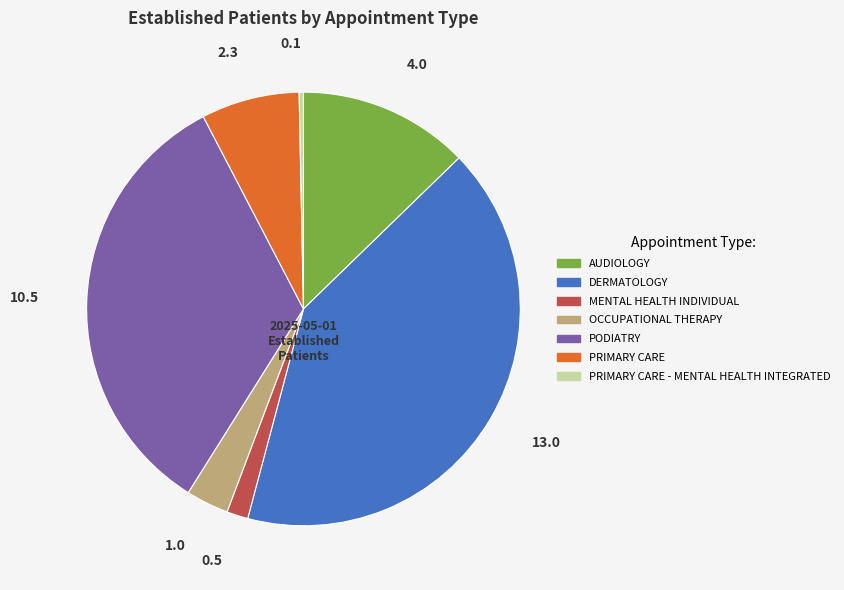

Is there any slice that represents more than half of the pie?

No